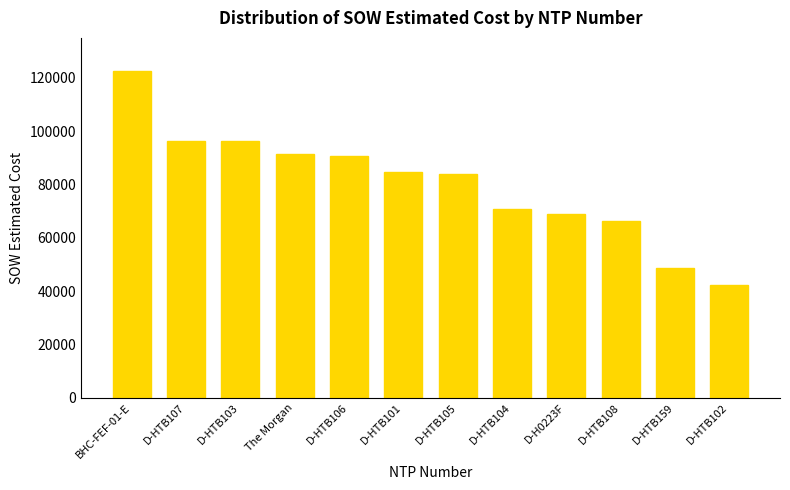

What is the label of the 3rd bar from the right?

D-HTB108